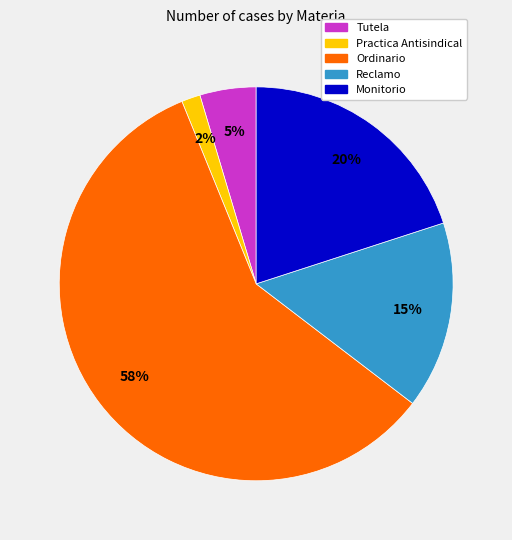

The Practica Antisindical slice represents 2% of the pie. True or false?

True